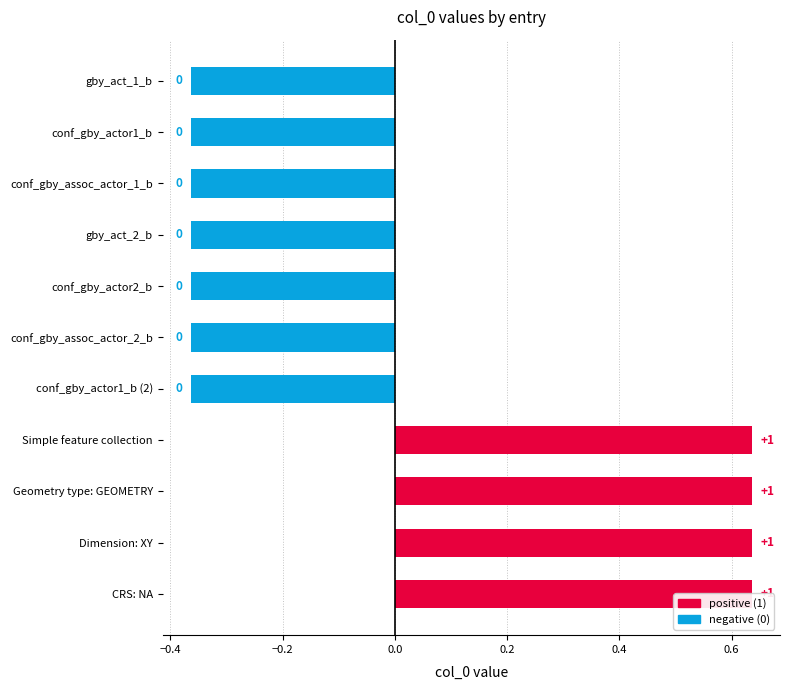

What is the value of the 10th bar from the left?

1